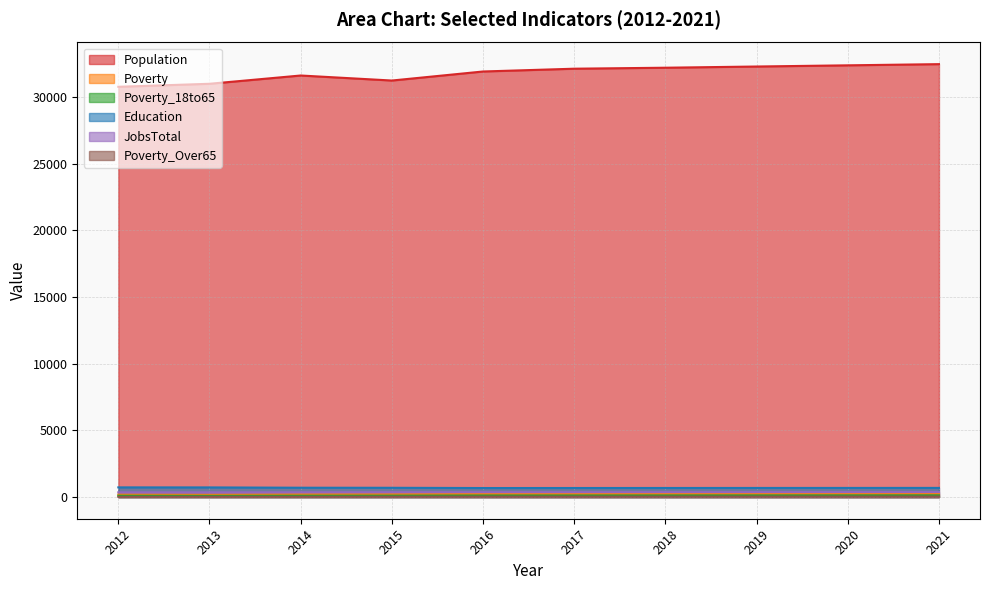

The JobsTotal series shows 647 at 2015. True or false?

False